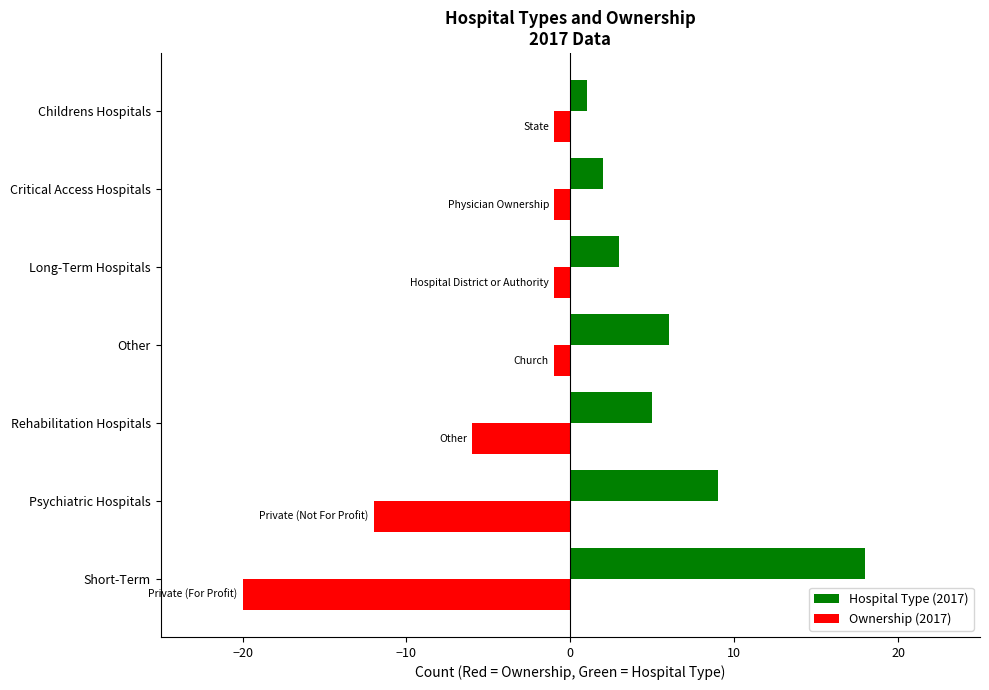

Where is Hospital Type (2017) nearest to the value 9?

Psychiatric Hospitals